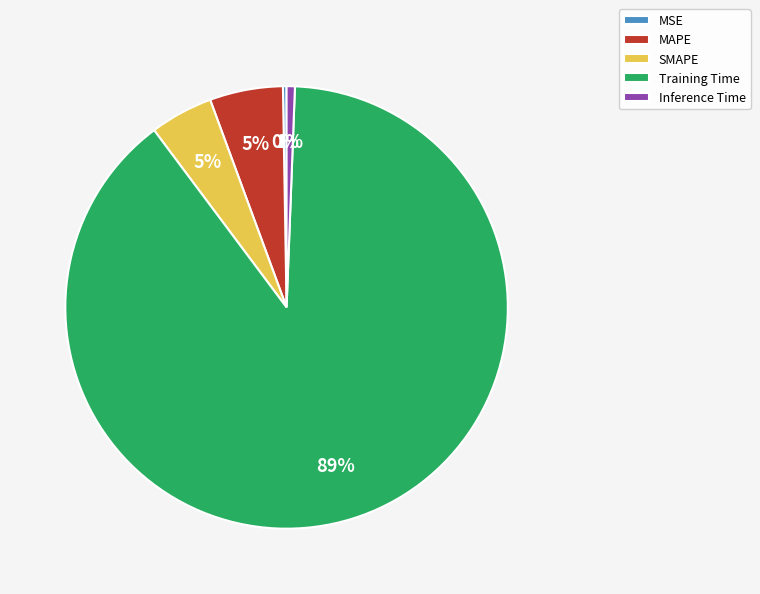

Is Training Time the majority of the pie?

Yes